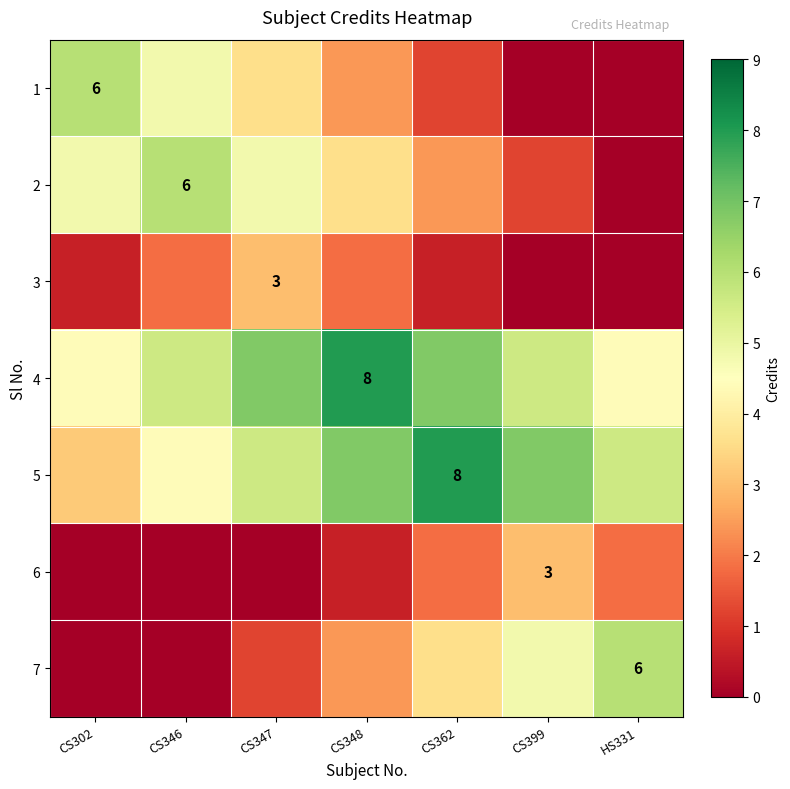

At which category does the chart reach its minimum across all series?

CS399